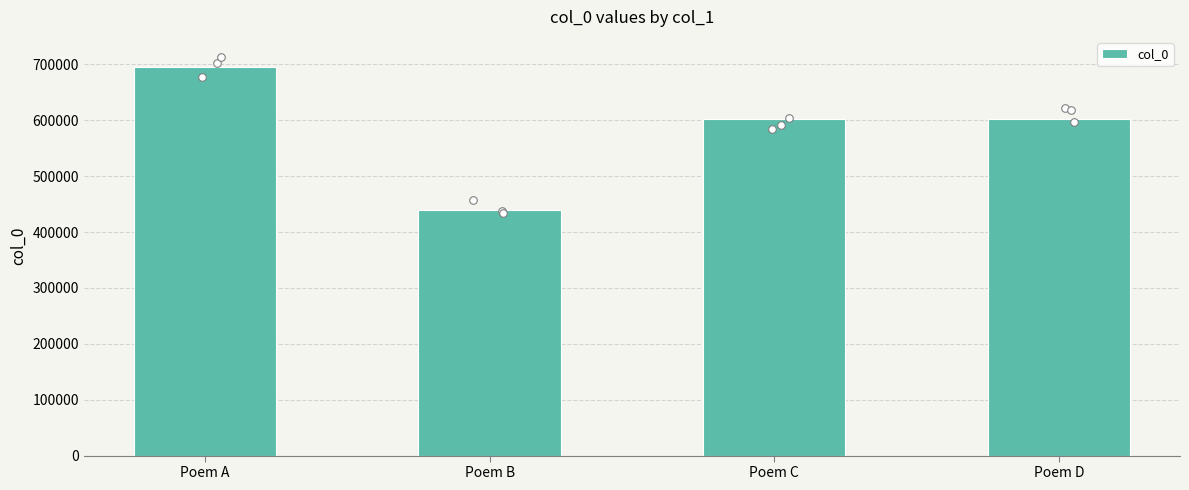

Approximately how many times larger is the value at Poem C compared to Poem D?

1.0